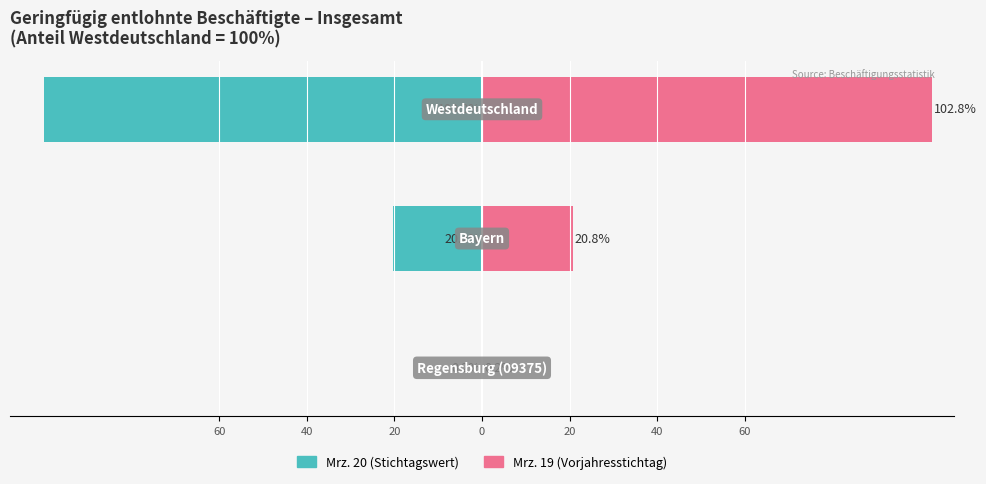

What is the value of the Mrz. 20 (links) bar at the 3rd from the left?

-100.0